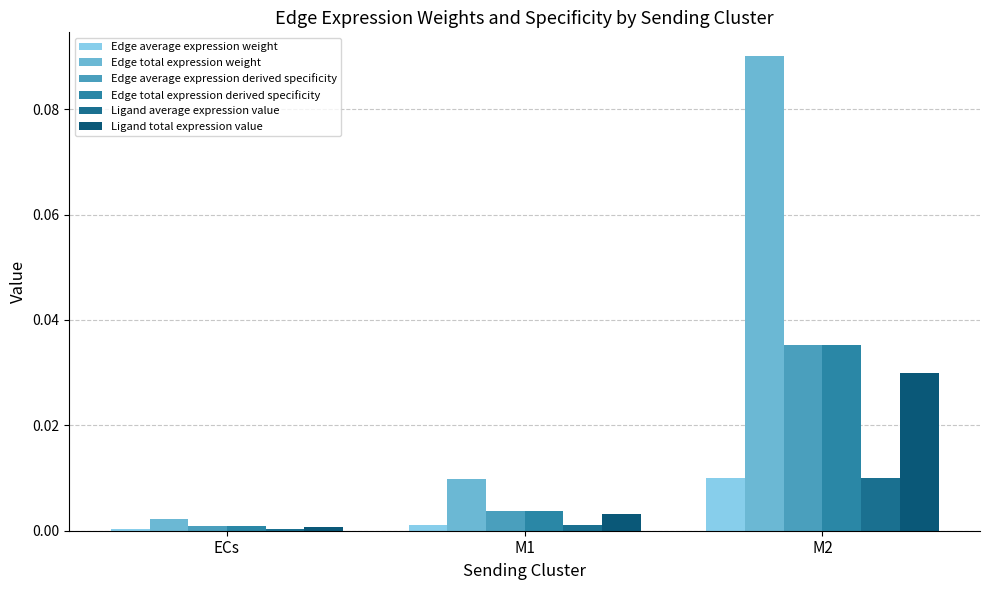

At ECs, list the series in order from largest to smallest.

Edge total expression weight, Edge total expression derived specificity, Edge average expression derived specificity, Ligand total expression value, Edge average expression weight, Ligand average expression value